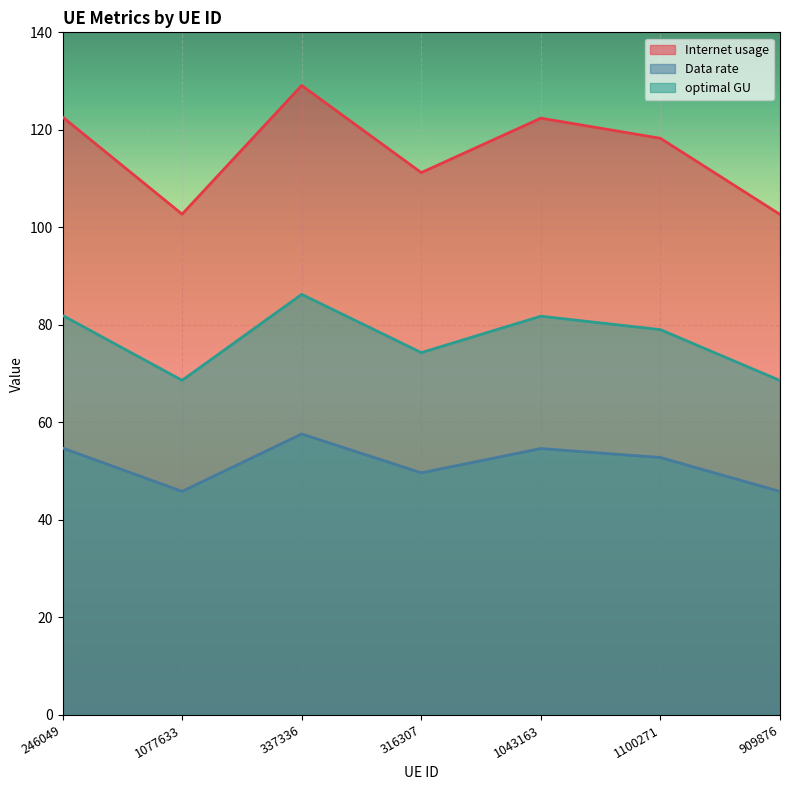

At which category does Internet usage reach its first local peak?

337336